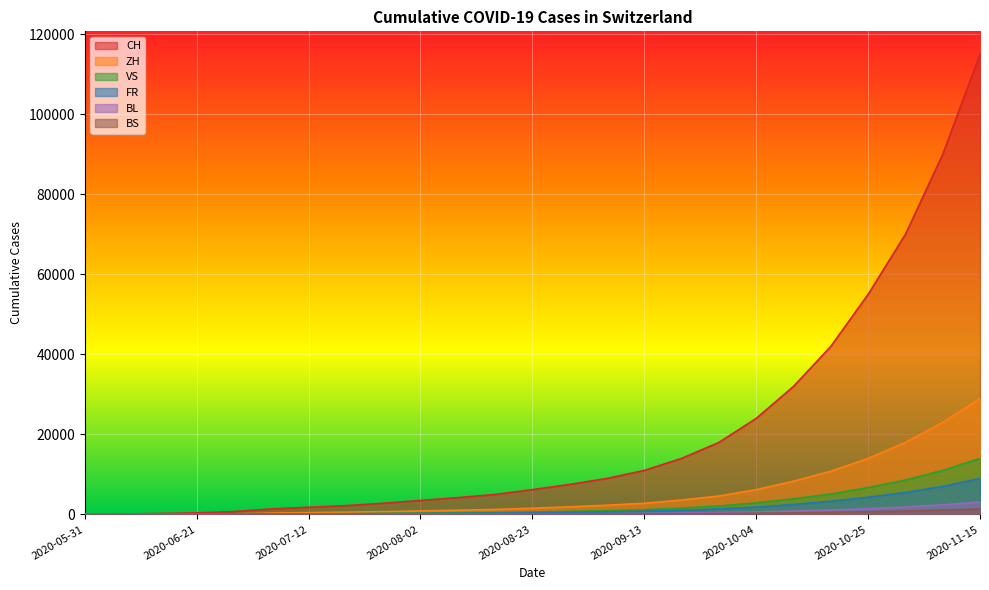

True or false: ZH and BS cross at least once.

False